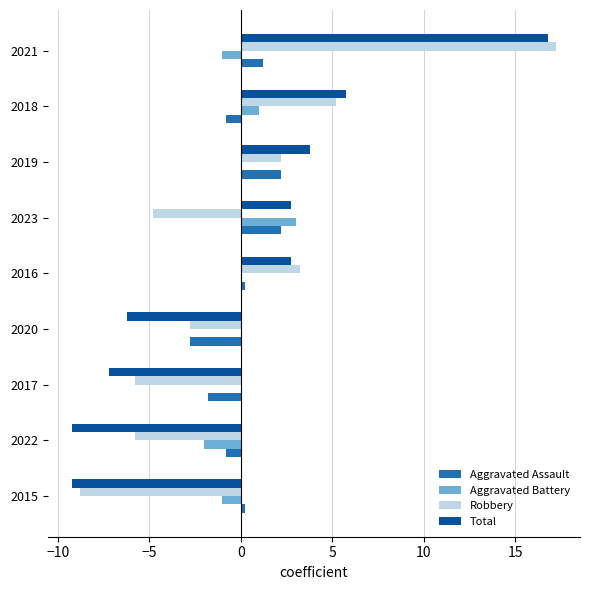

How many positive values does the Robbery series have?

4